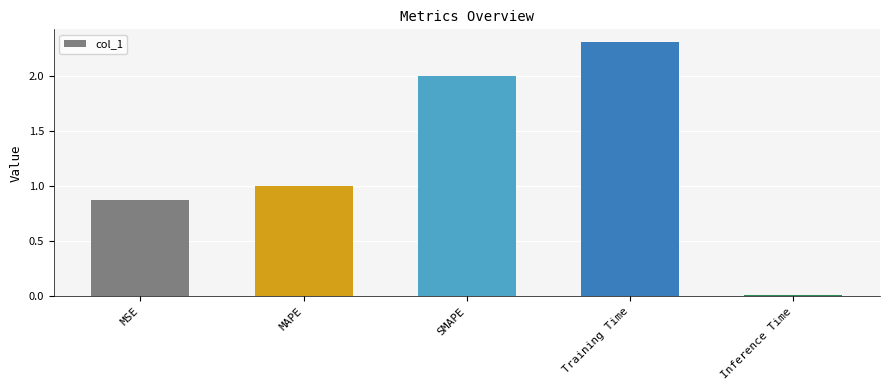

Rank the categories by value from highest to lowest.

Training Time, SMAPE, MAPE, MSE, Inference Time